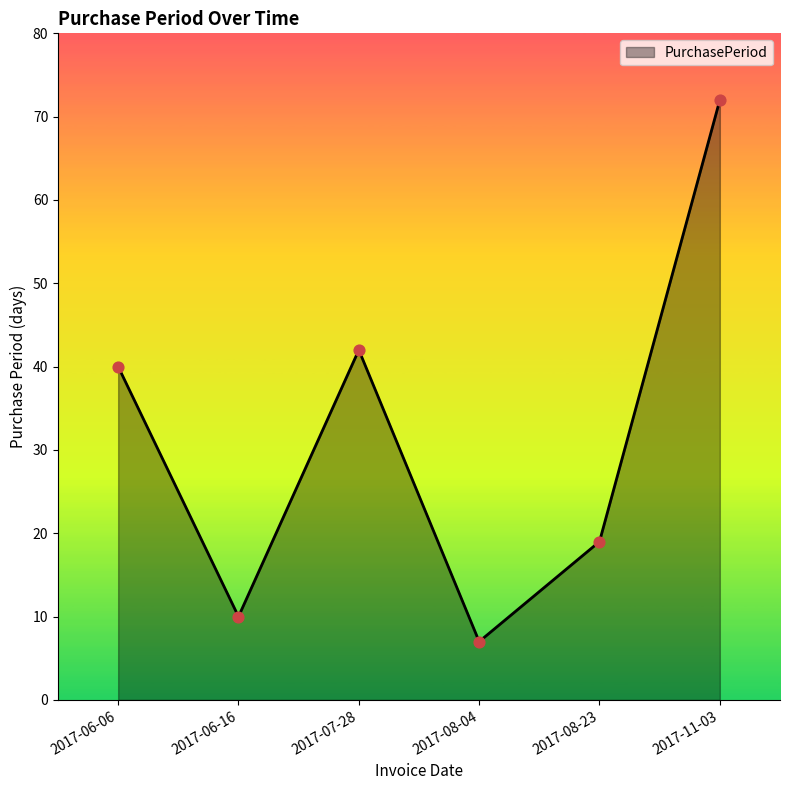

What is the ratio of the value at 2017-11-03 to the value at 2017-06-06?

1.8